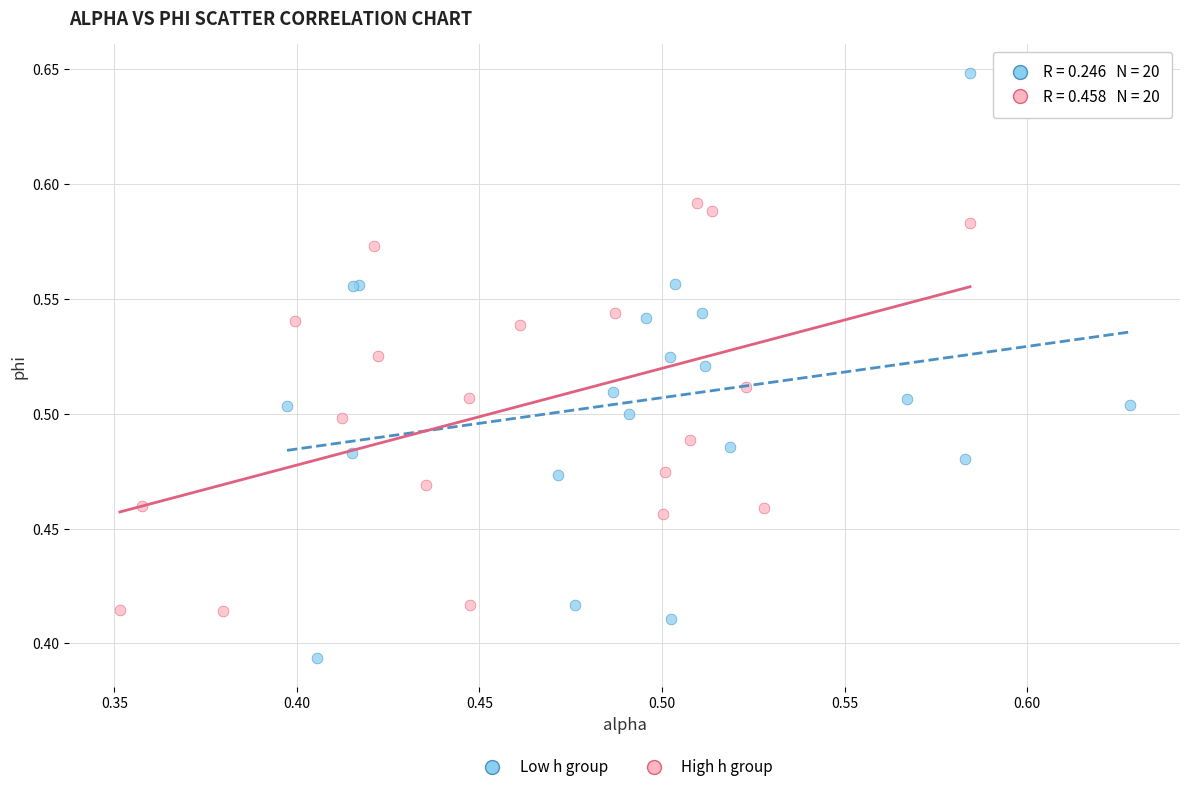

Which series reaches the maximum Y coordinate?

Low h group